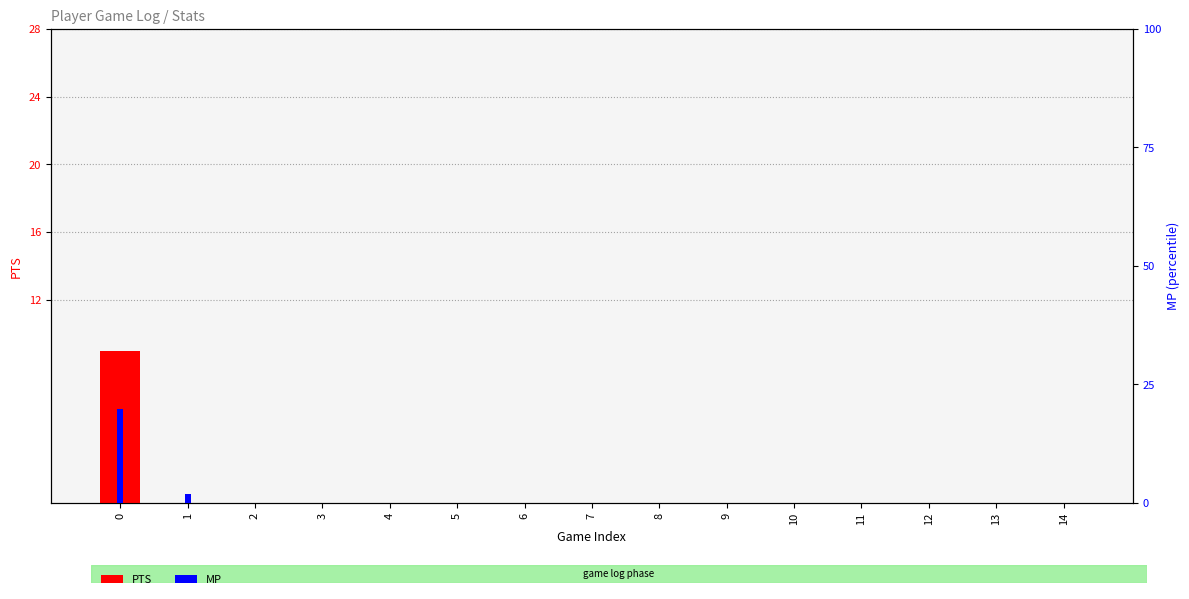

Rank the series by their maximum value, from lowest to highest.

PTS, MP